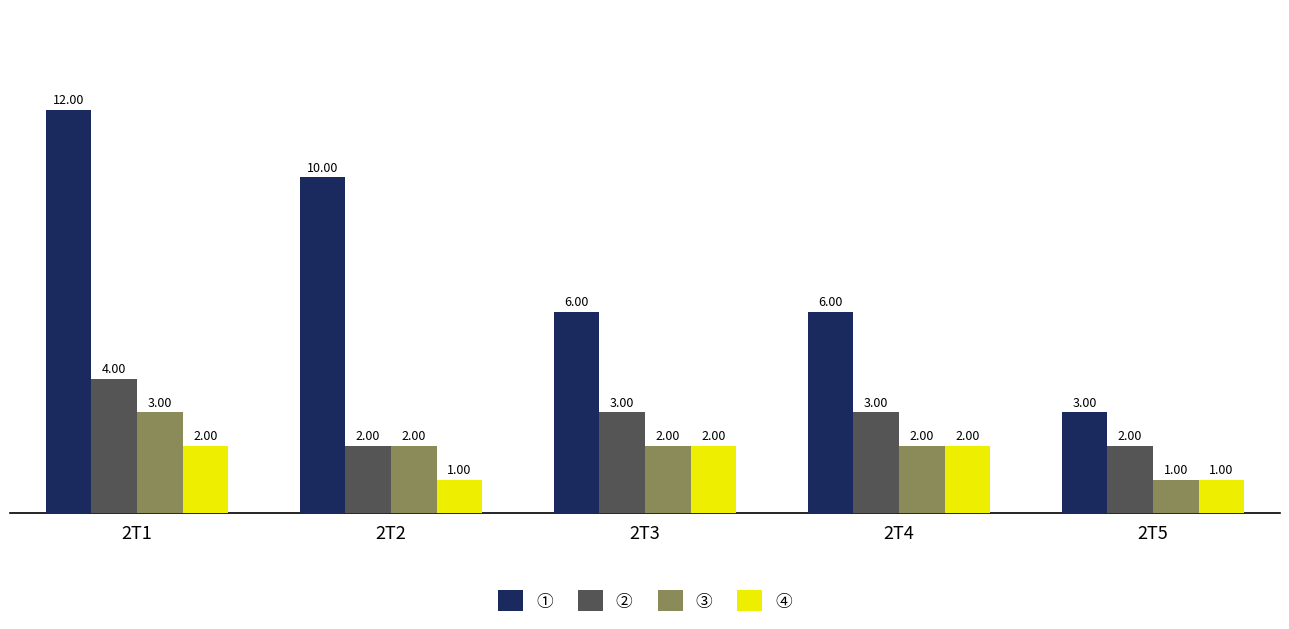

What are all the series names shown in the legend?

①, ②, ③, ④